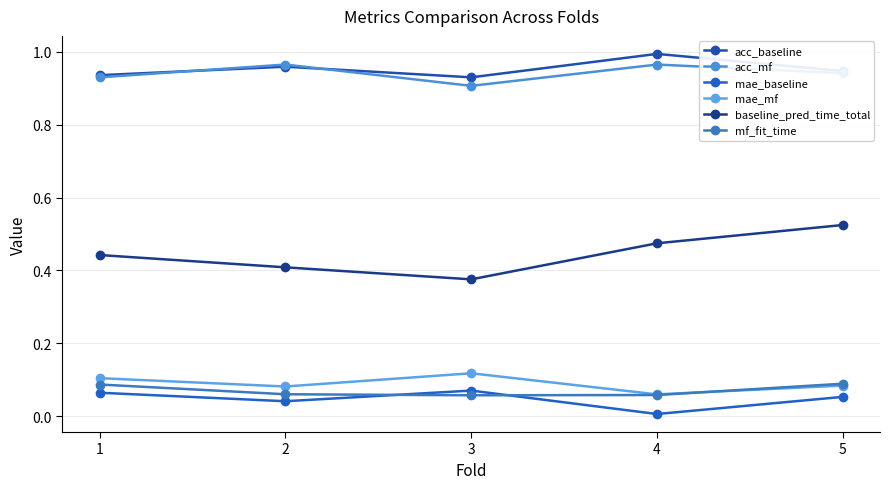

Which category has the lowest value in the acc_baseline series?

3